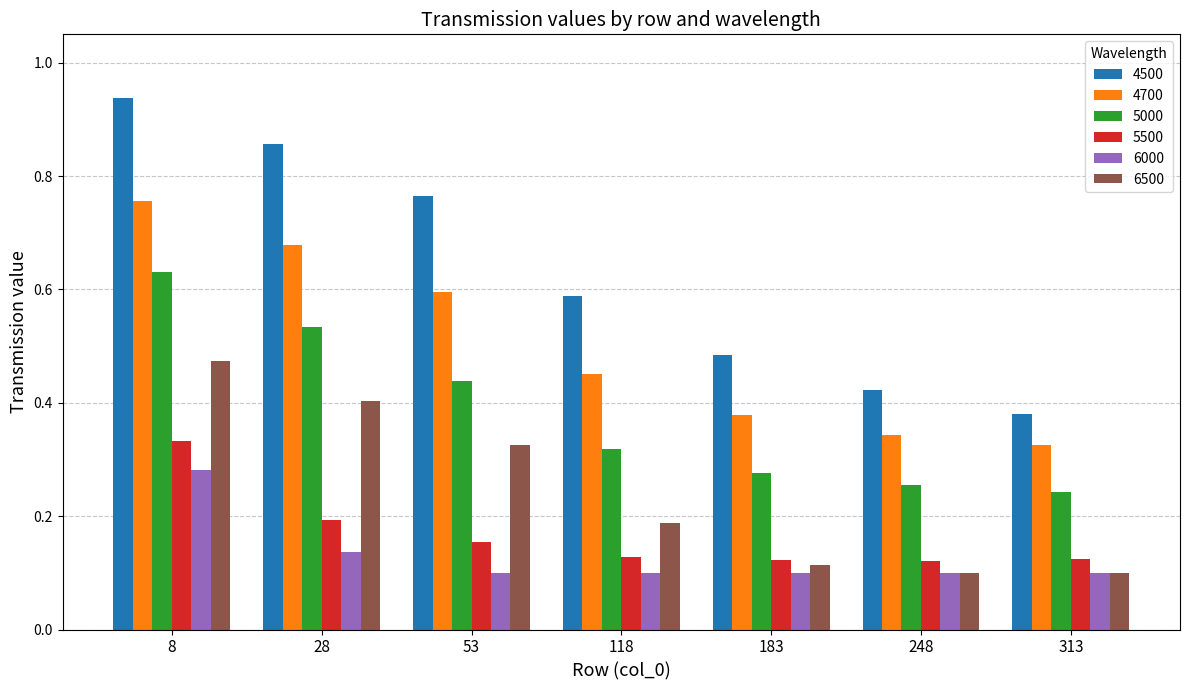

How many bars are there in total?

42